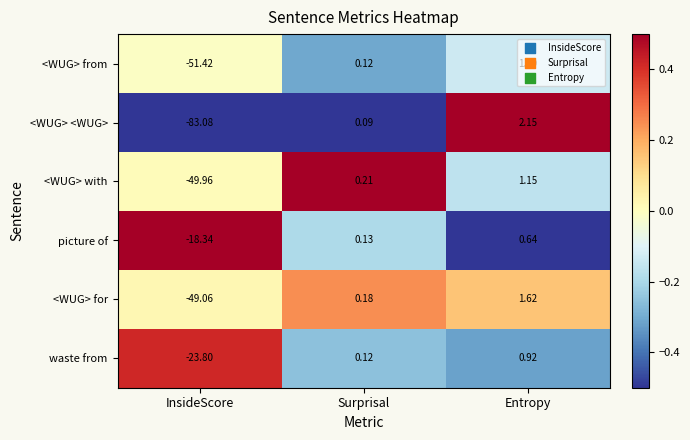

Which label corresponds to the smallest value in the chart?

InsideScore